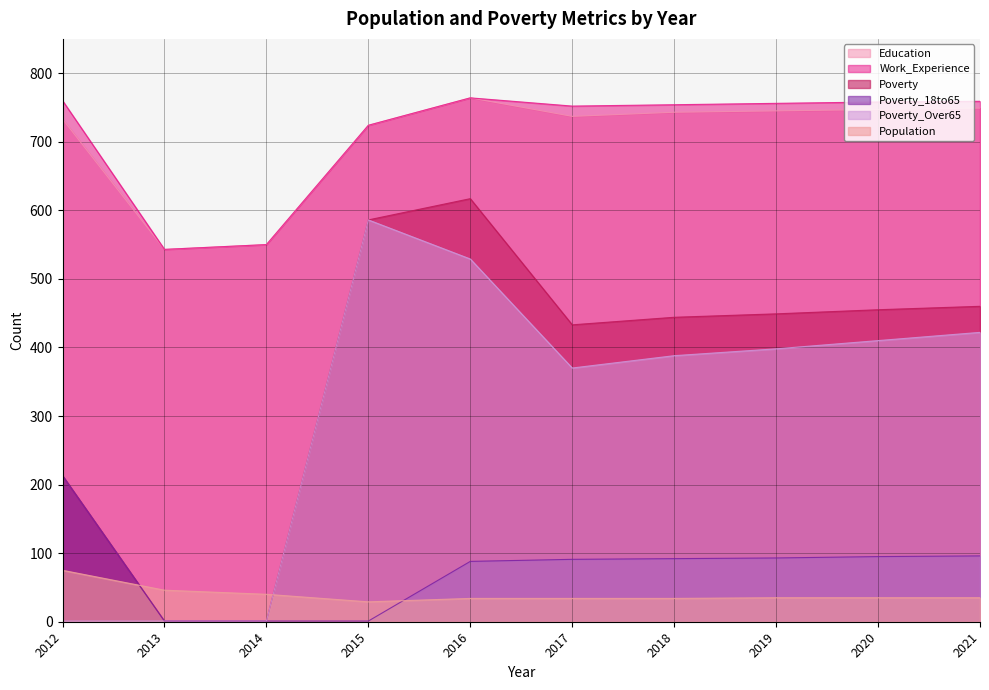

Count the number of categories in the chart.

10